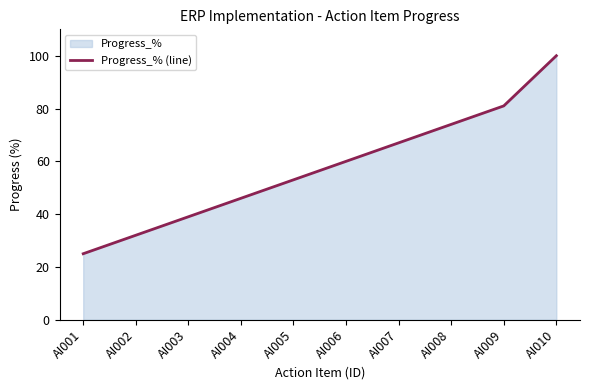

What is the value of the 9th point from the left?

81